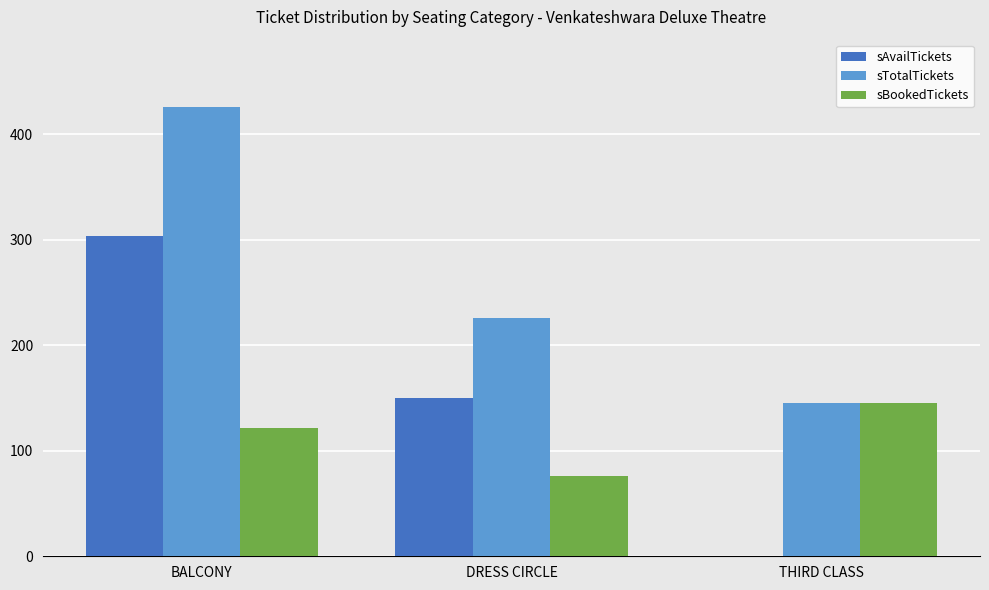

Where does the sAvailTickets series first go above 150?

BALCONY